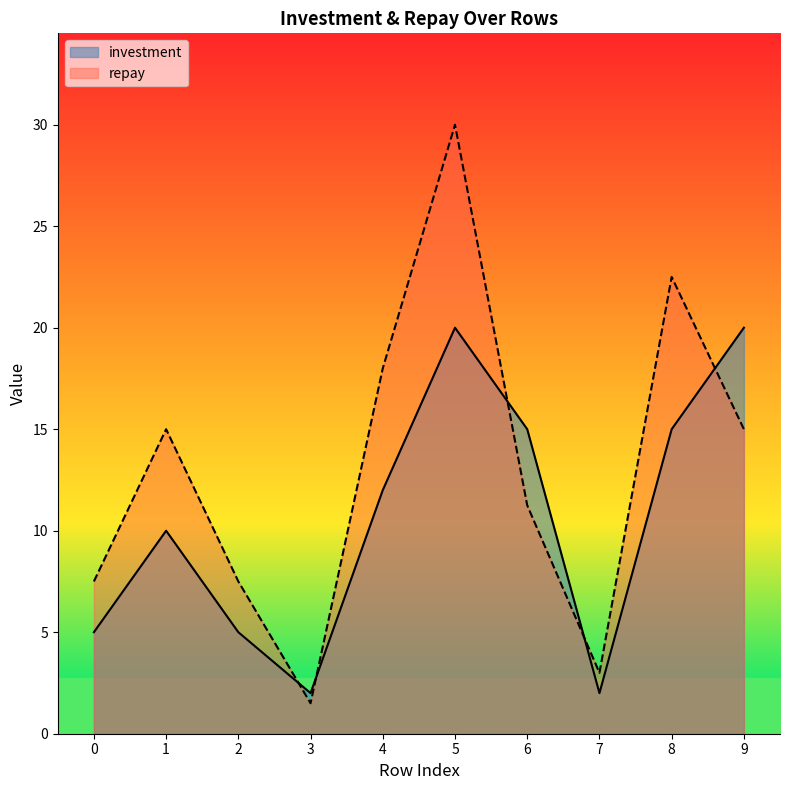

What are all the series names shown in the legend?

investment, repay